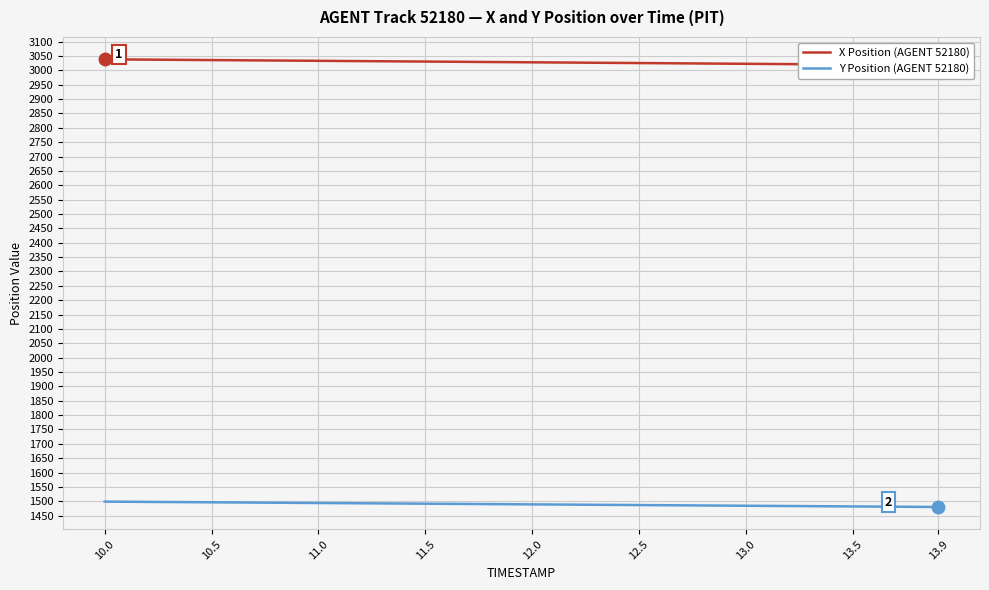

What is the highest value of the Y Position (AGENT 52180) series?

1498.6